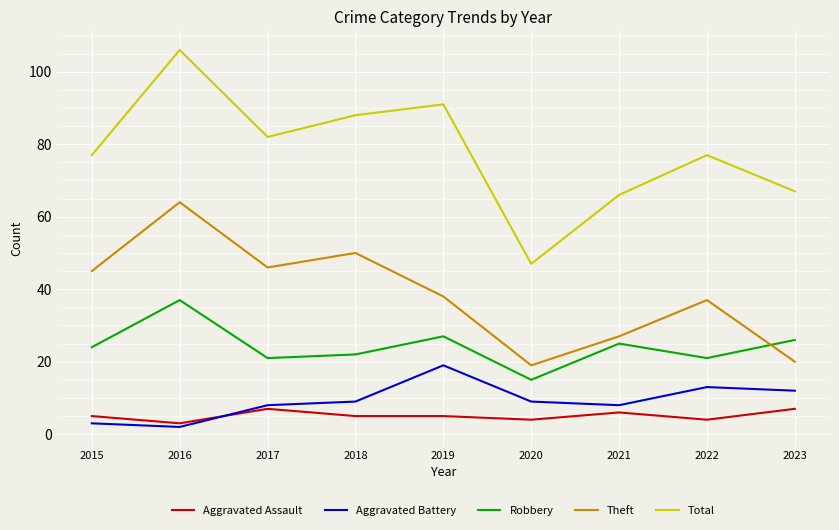

How many categories are shown in the chart?

9